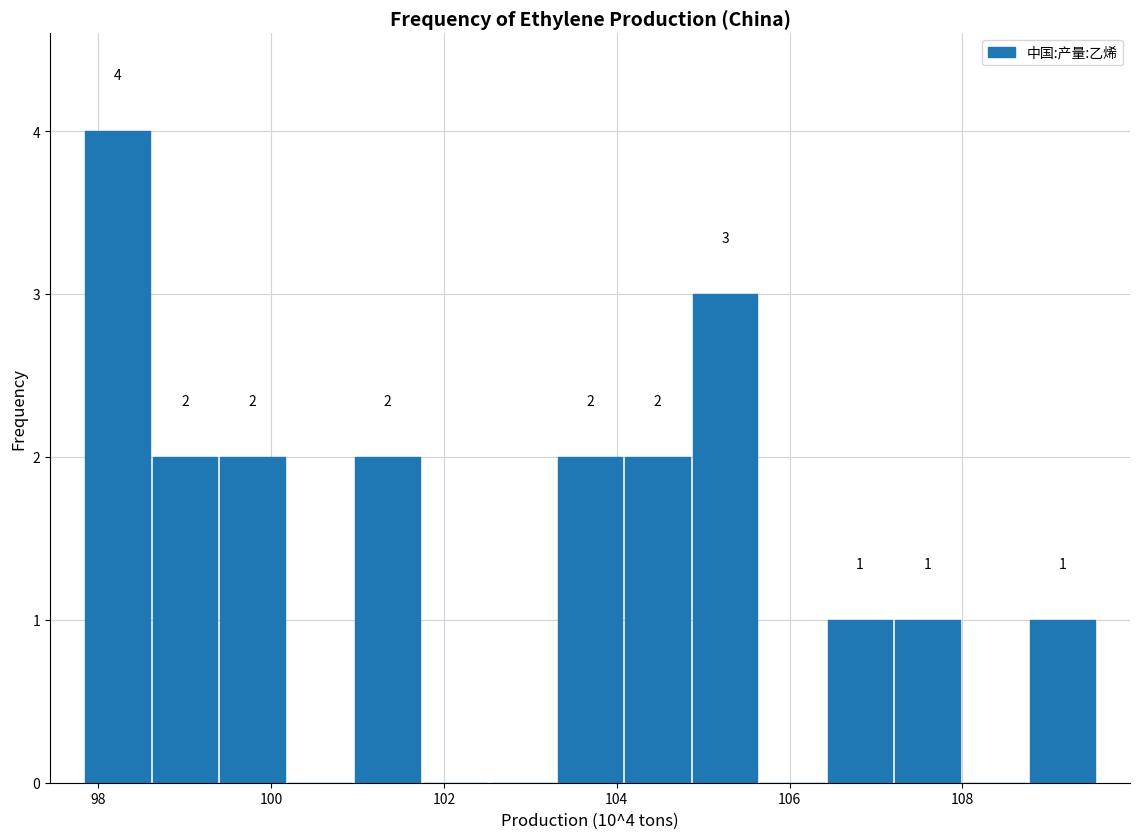

Read against the x-axis, roughly where is the centre of the tallest bar?

98.2